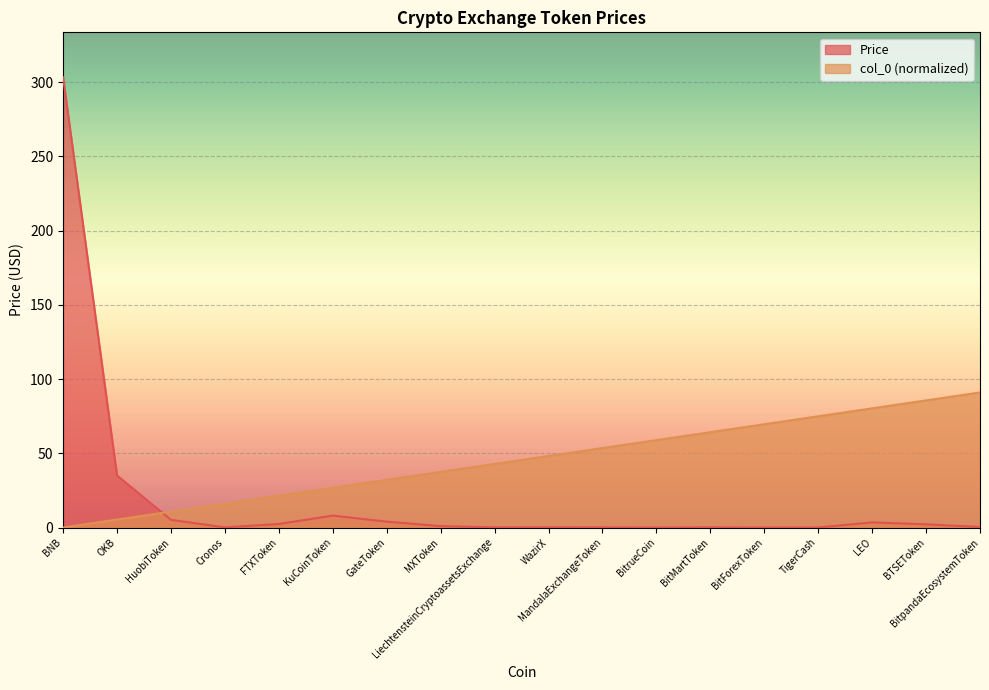

True or false: Price has more than 2 interior local peaks.

True